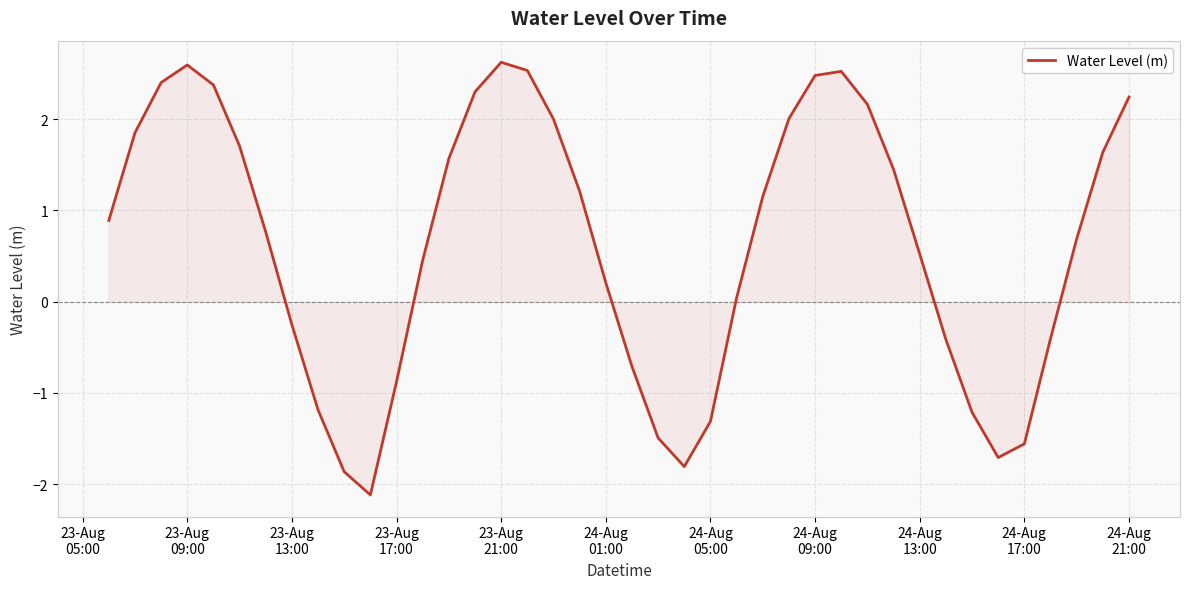

True or false: there are more than 1 points higher than both neighbors.

True